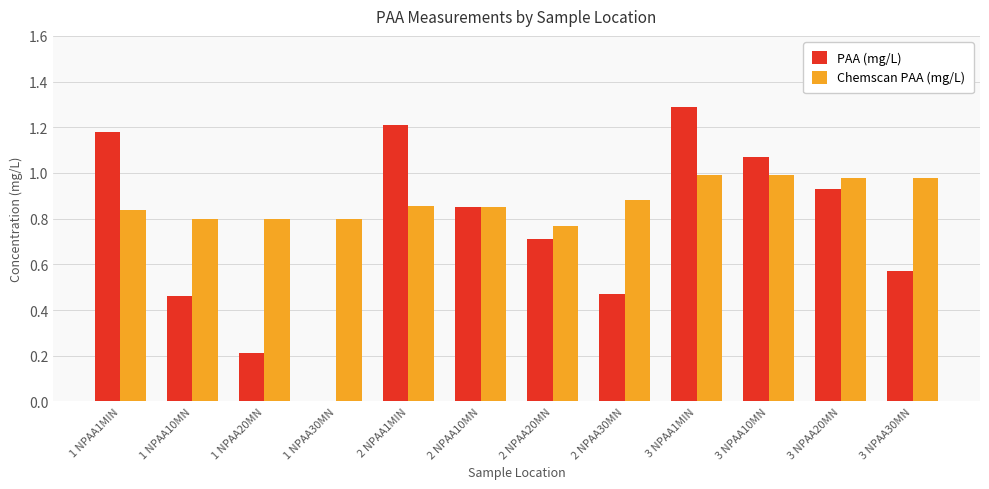

Between 2 NPAA20MN and 3 NPAA1MIN, which series saw the biggest shift?

PAA (mg/L)